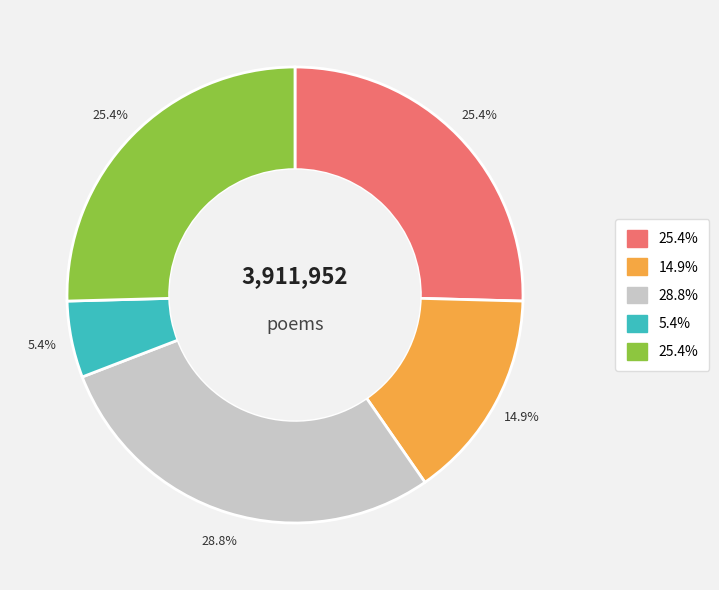

Is there a majority slice in this chart?

No